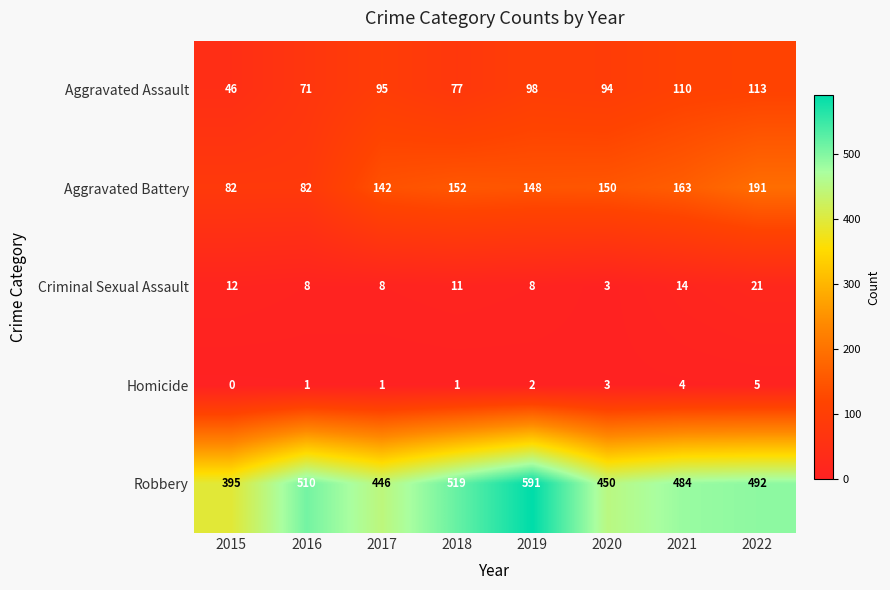

Which series changed the most between 2015 and 2022?

Aggravated Battery